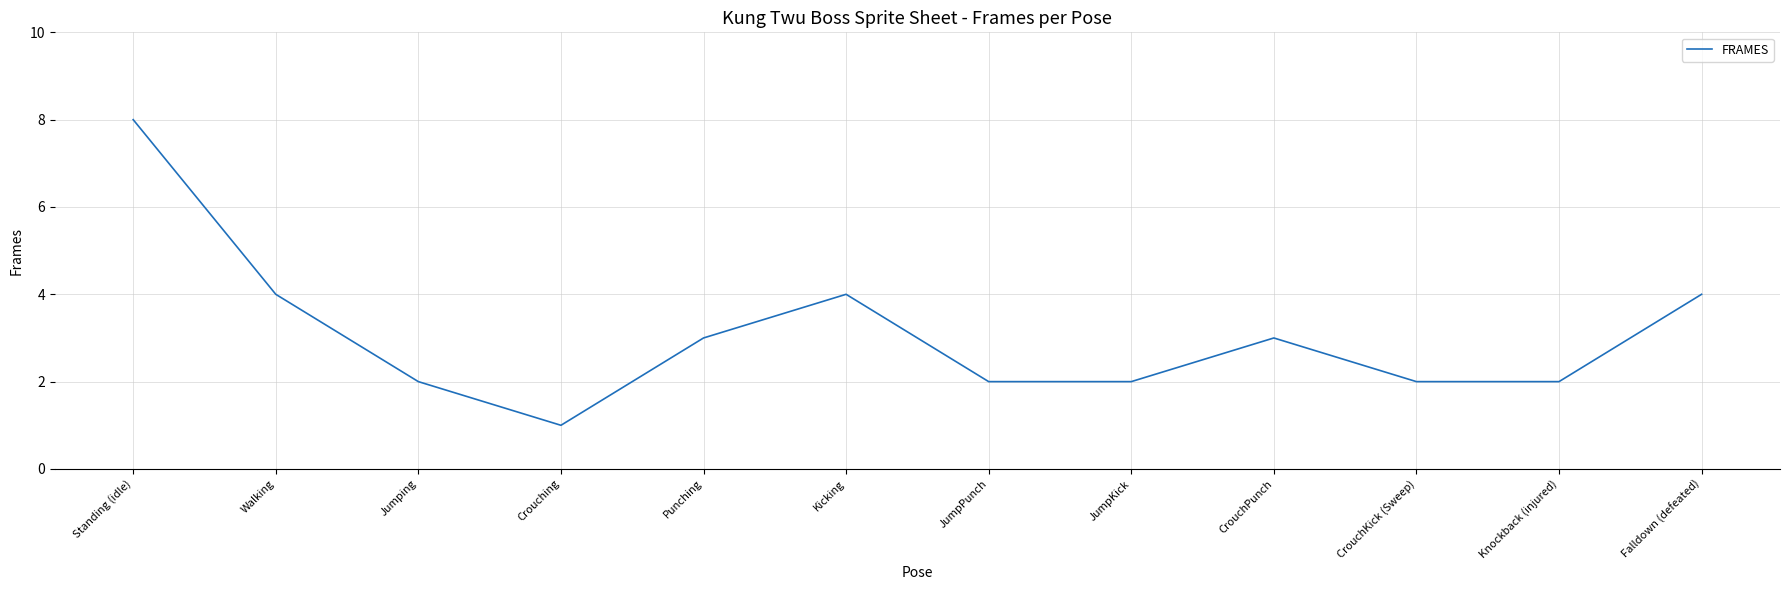

What is the average value?

3